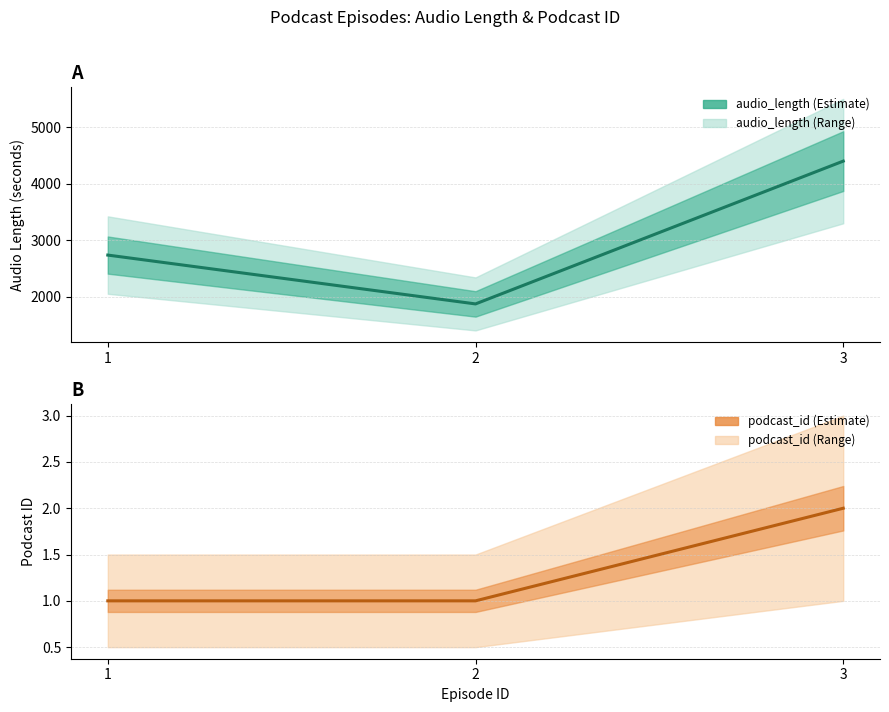

At which category is the sum across all series the highest?

3